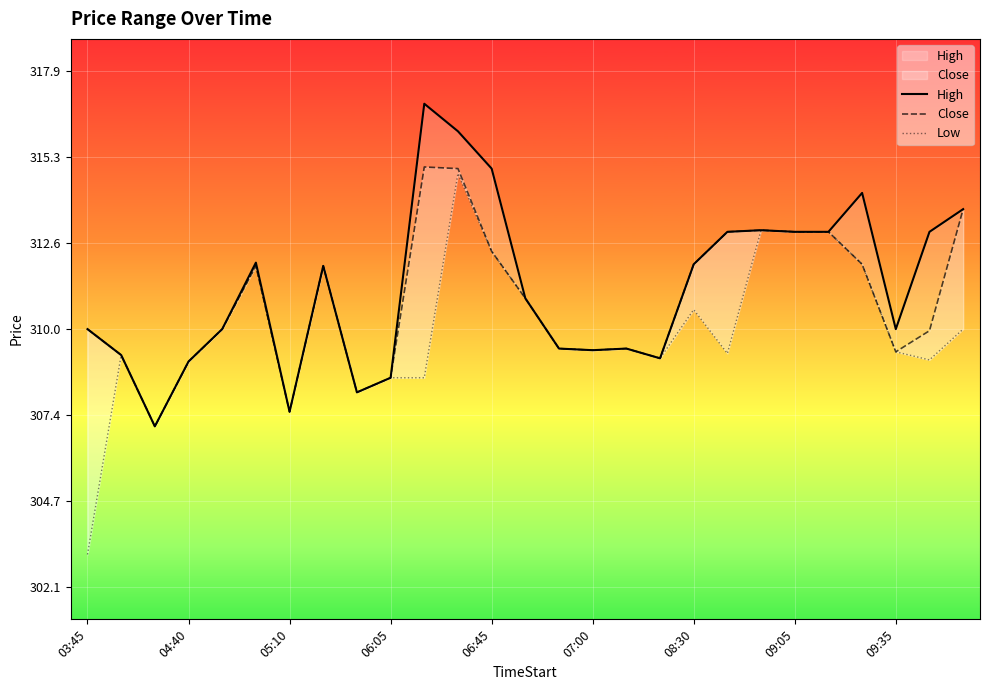

What is the value of the Close point at the 16th from the left?

309.4